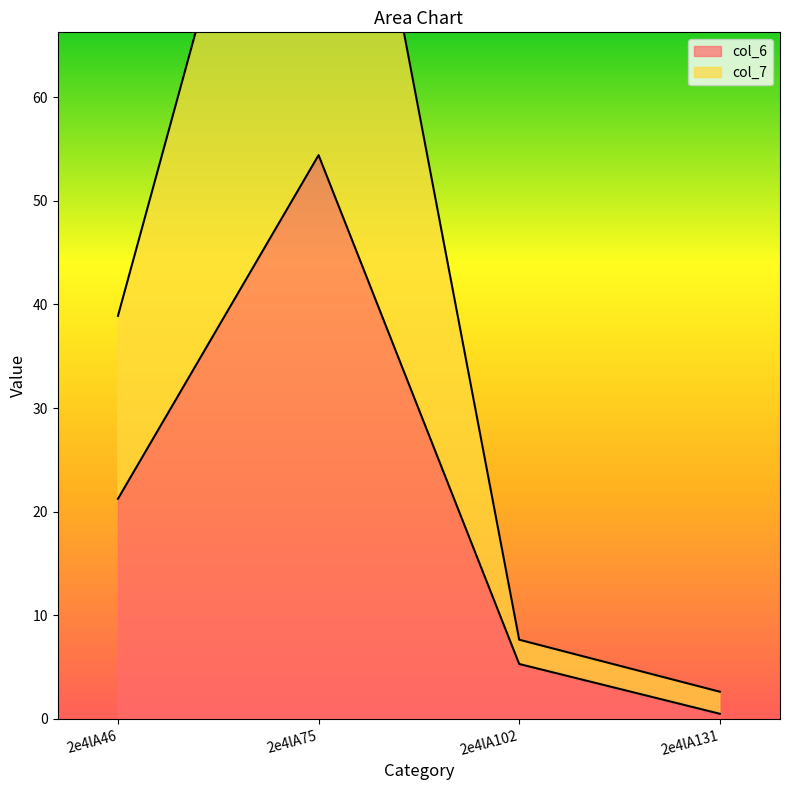

True or false: col_7 has a value of 10.5 at 2e4lA102.

False